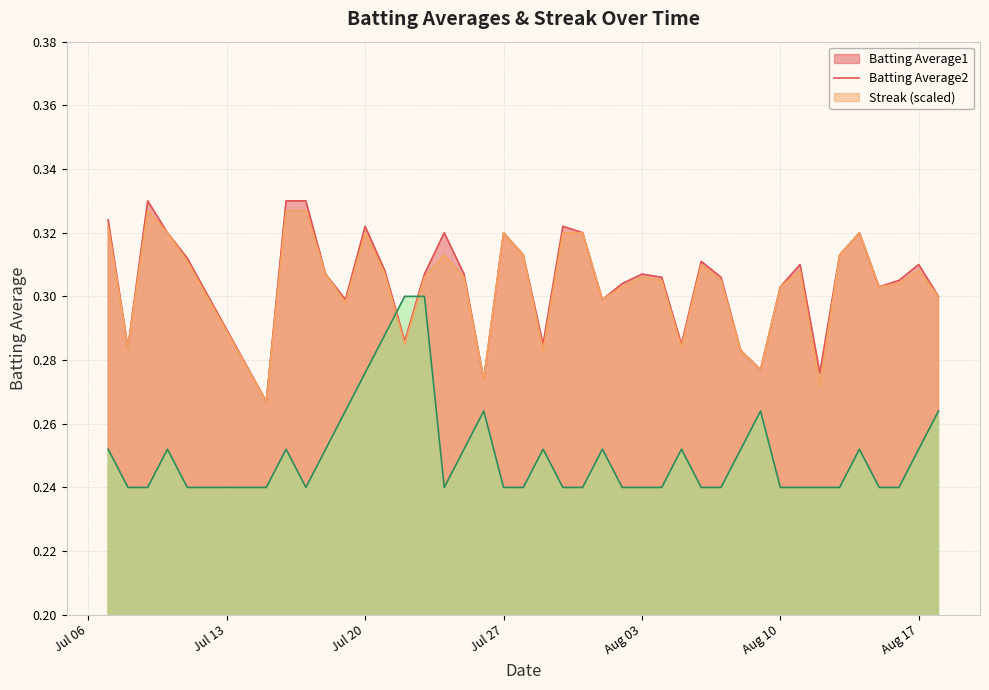

How many times do Streak (scaled) and Batting Average2 cross each other?

2